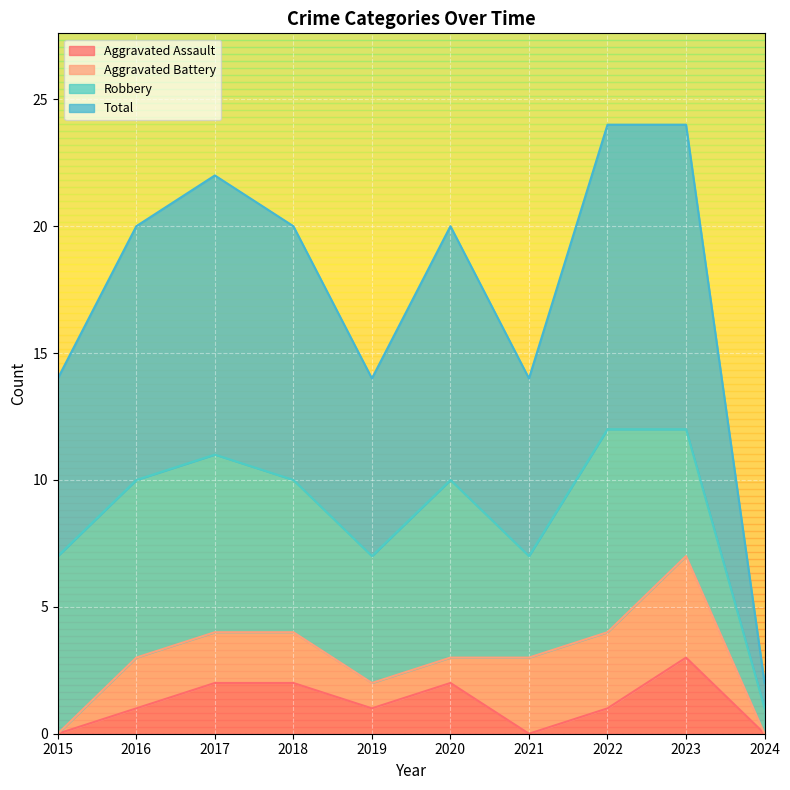

Which has a higher value, 2019 or 2024?

2019